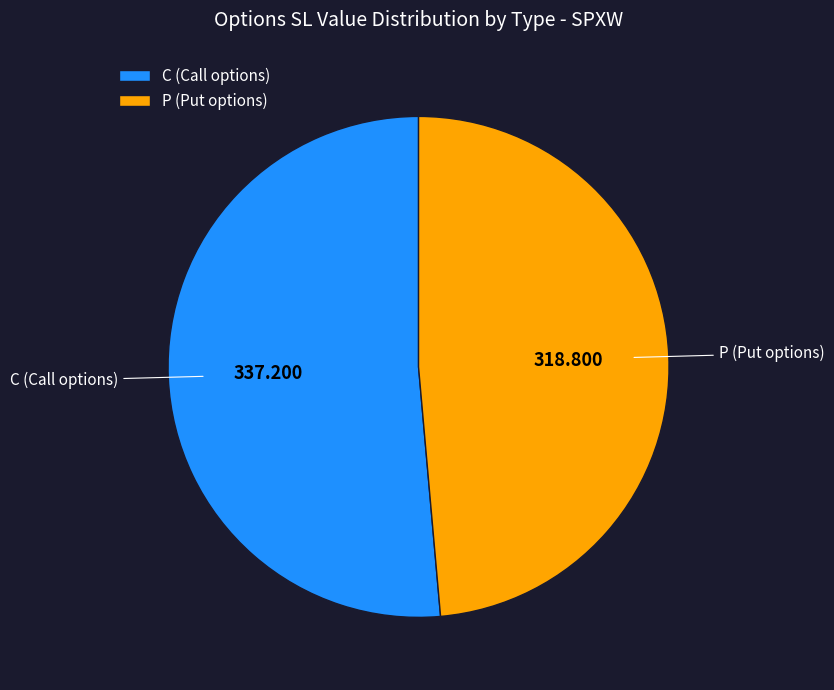

Between C and P, which is larger?

C